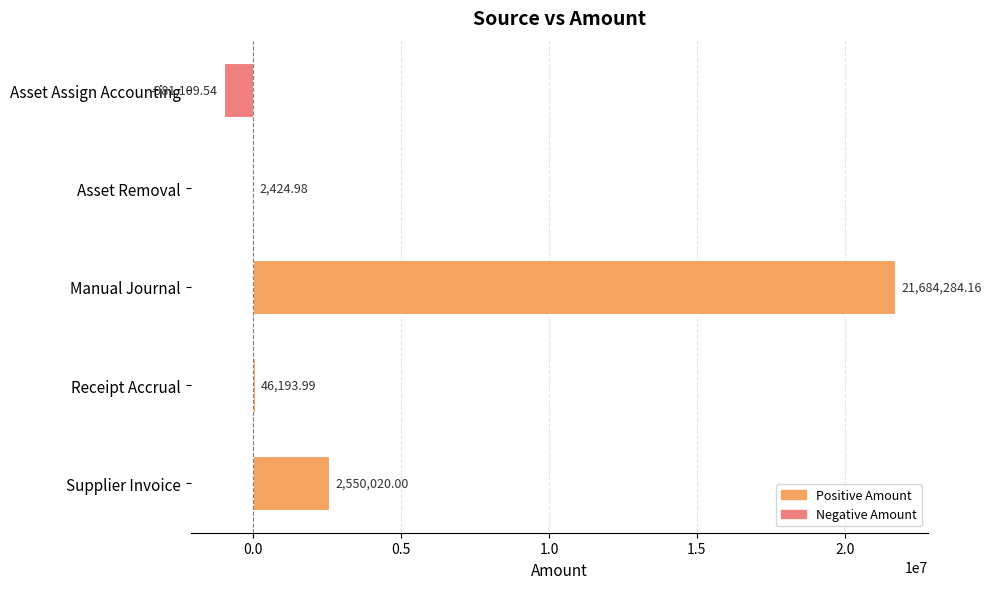

At which category does the chart reach its peak across all series?

Manual Journal